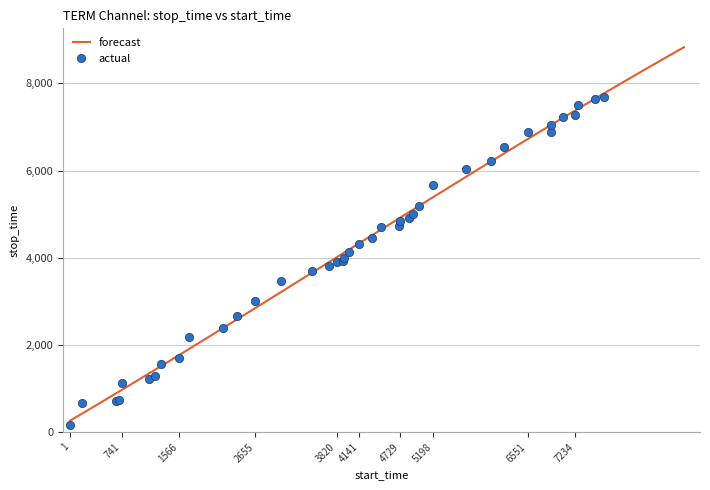

Reading left to right, what are all the values shown in this chart?

168	659	703	740	1136	1222	1296	1565	1701	2186	2389	2654	3018	3459	3707	3819	3913	3924	3998	4140	4317	4445	4702	4728	4852	4910	5001	5197	5661	6027	6218	6550	6878	6890	7053	7233	7264	7510	7641	7697